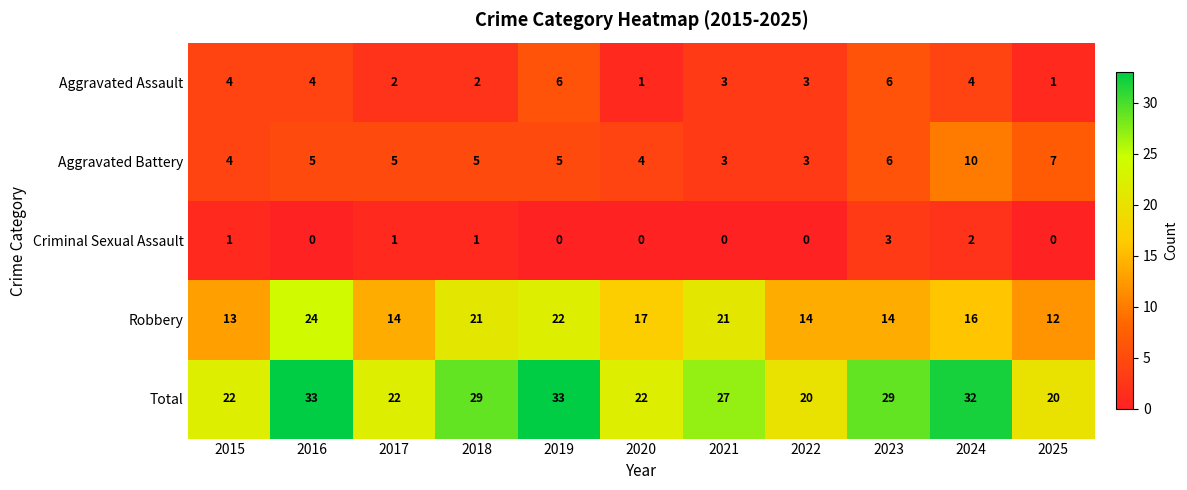

At how many categories does at least one series exceed 4?

11